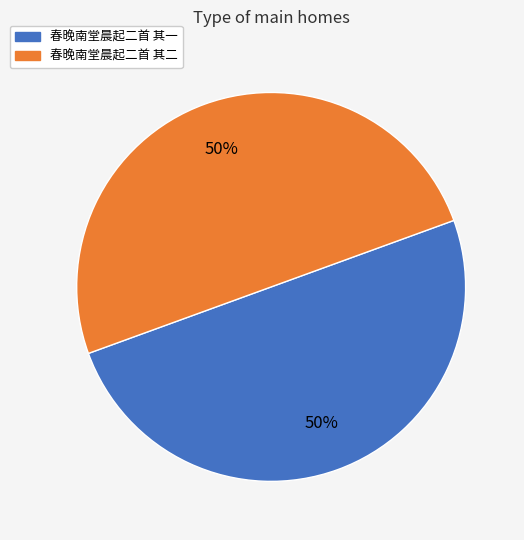

The 春晚南堂晨起二首 其二 slice represents 41% of the pie. True or false?

False